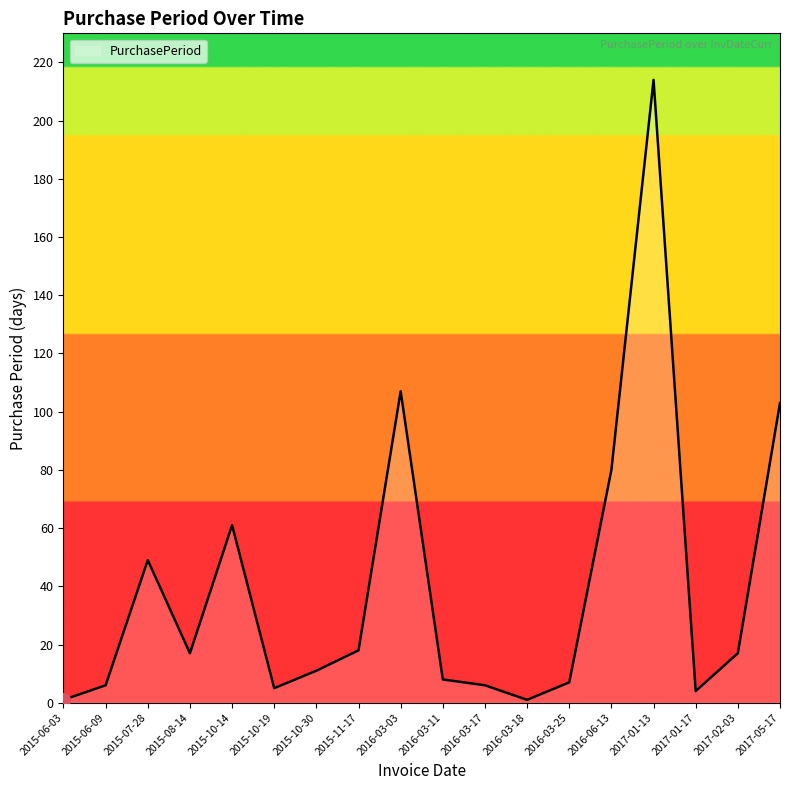

How many interior local valleys (lower than both neighbors) does the data have?

4